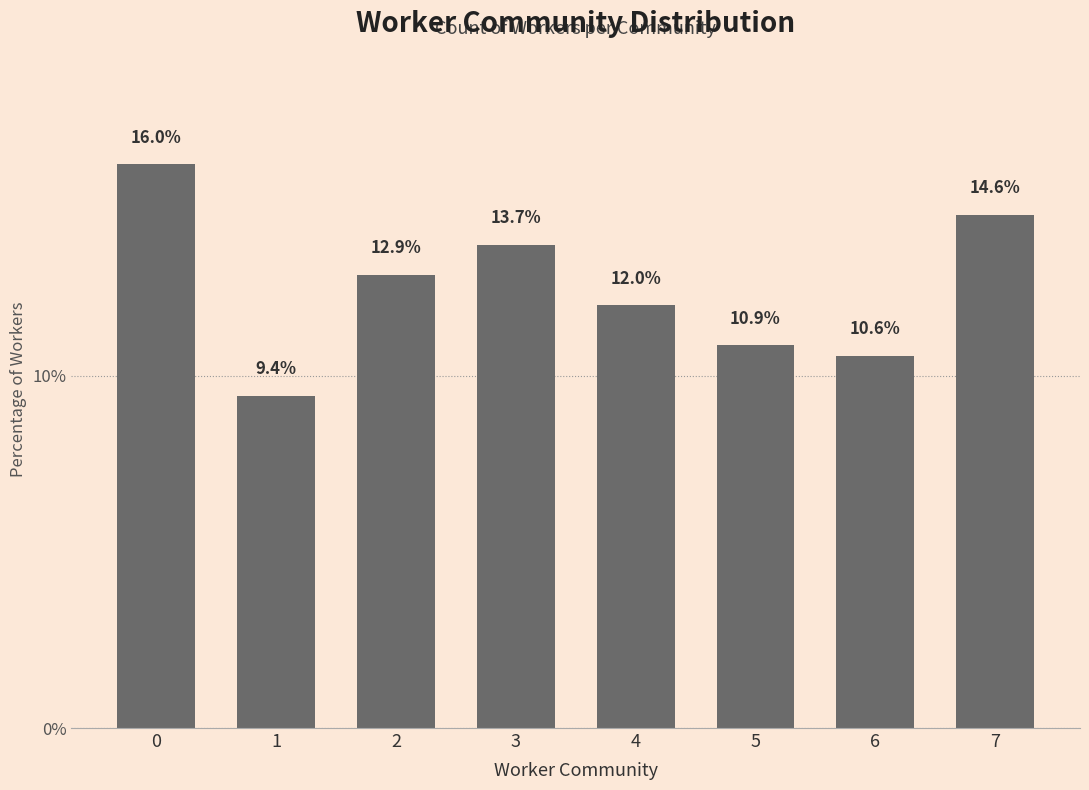

Is it true that the value at 2 is 12.9?

True